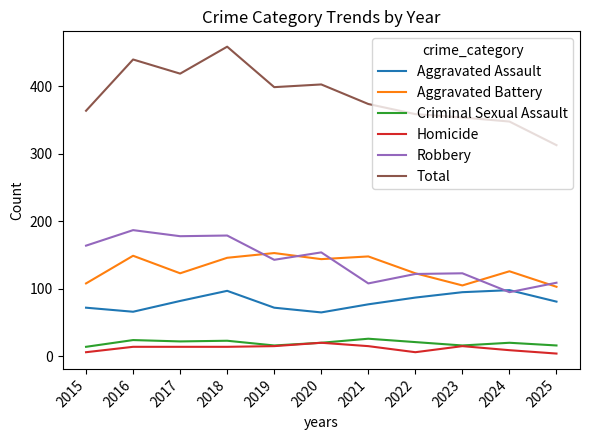

Count the number of categories in the chart.

11